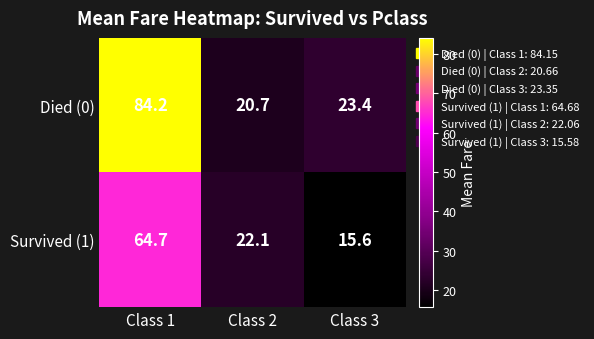

At which category does the chart reach its minimum across all series?

Class 3